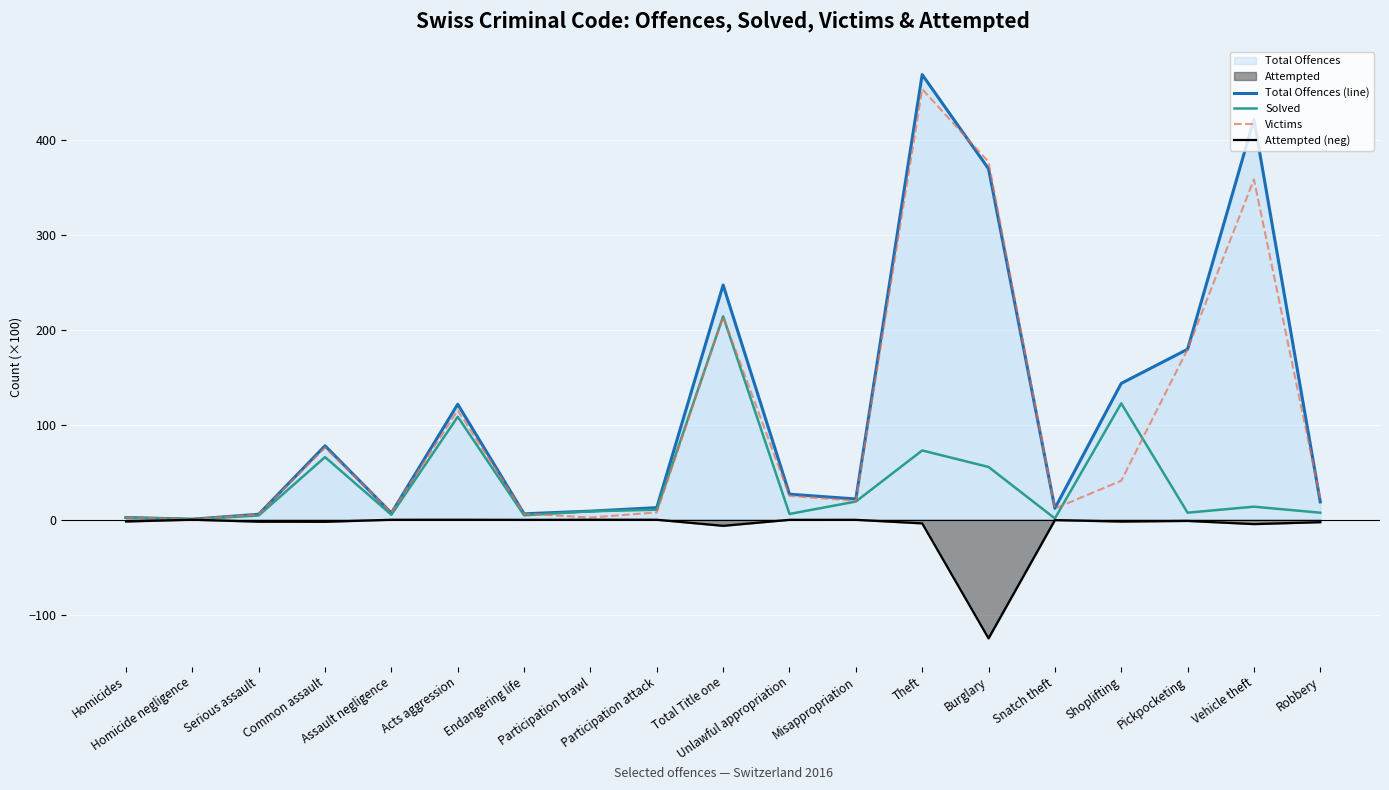

Rank the series by their maximum value, from highest to lowest.

Total Offences (line), Victims, Solved, Attempted (neg)